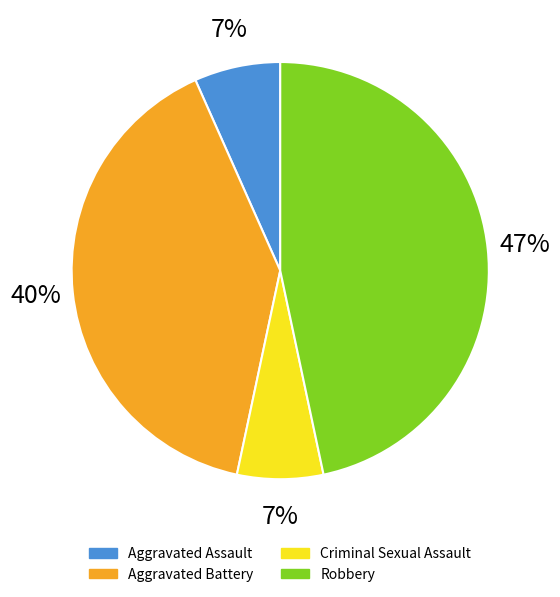

To the nearest percent, what is the difference between the largest and smallest slice percentages?

40%